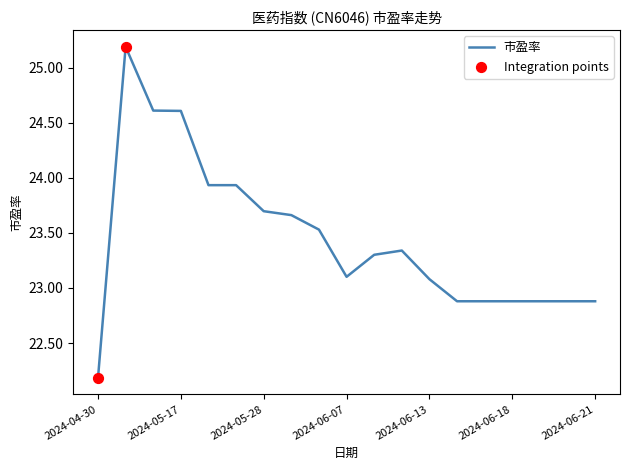

What is the minimum value shown in the chart?

22.2